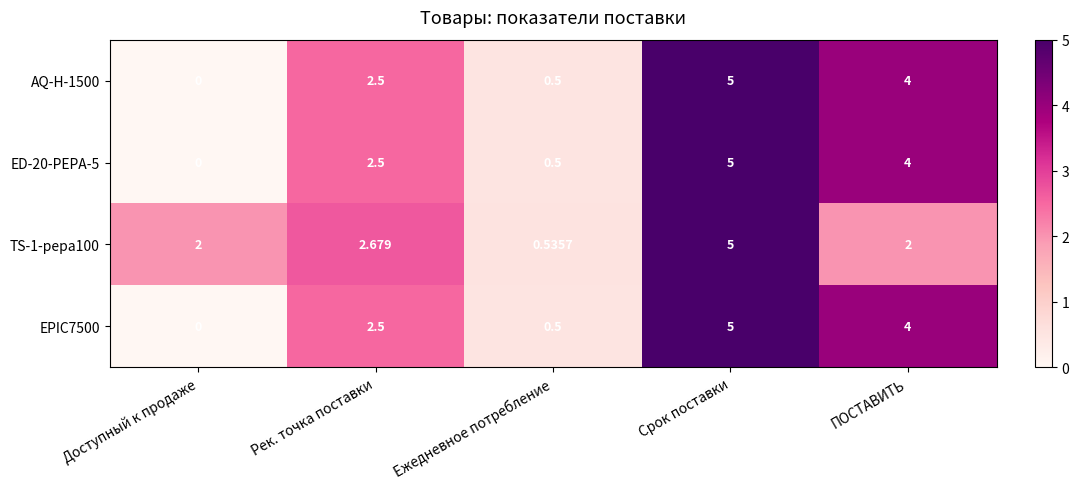

Which label corresponds to the smallest value in the chart?

Доступный к продаже